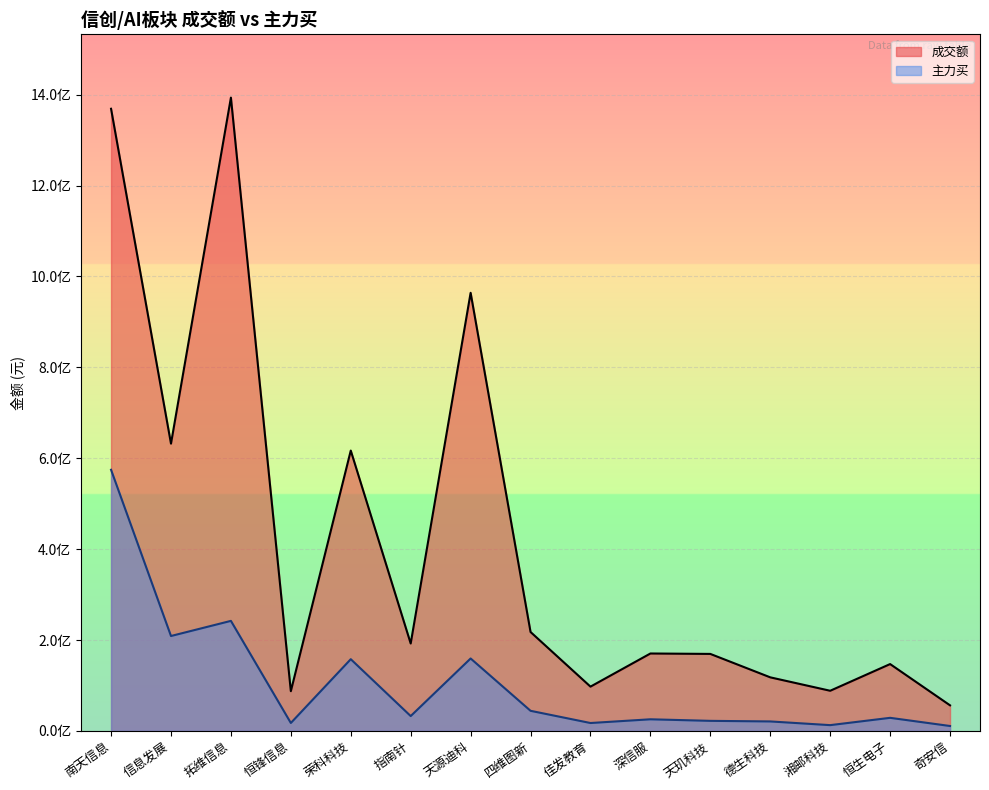

List the labels in order of 主力买 value, smallest first.

奇安信, 湘邮科技, 佳发教育, 恒锋信息, 德生科技, 天玑科技, 深信服, 恒生电子, 指南针, 四维图新, 荣科科技, 天源迪科, 信息发展, 拓维信息, 南天信息